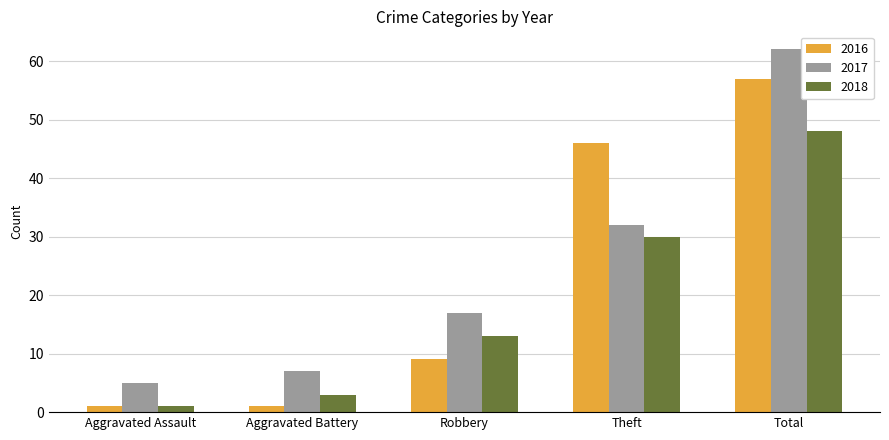

What is the difference between the second highest and minimum values in the 2016 series?

45